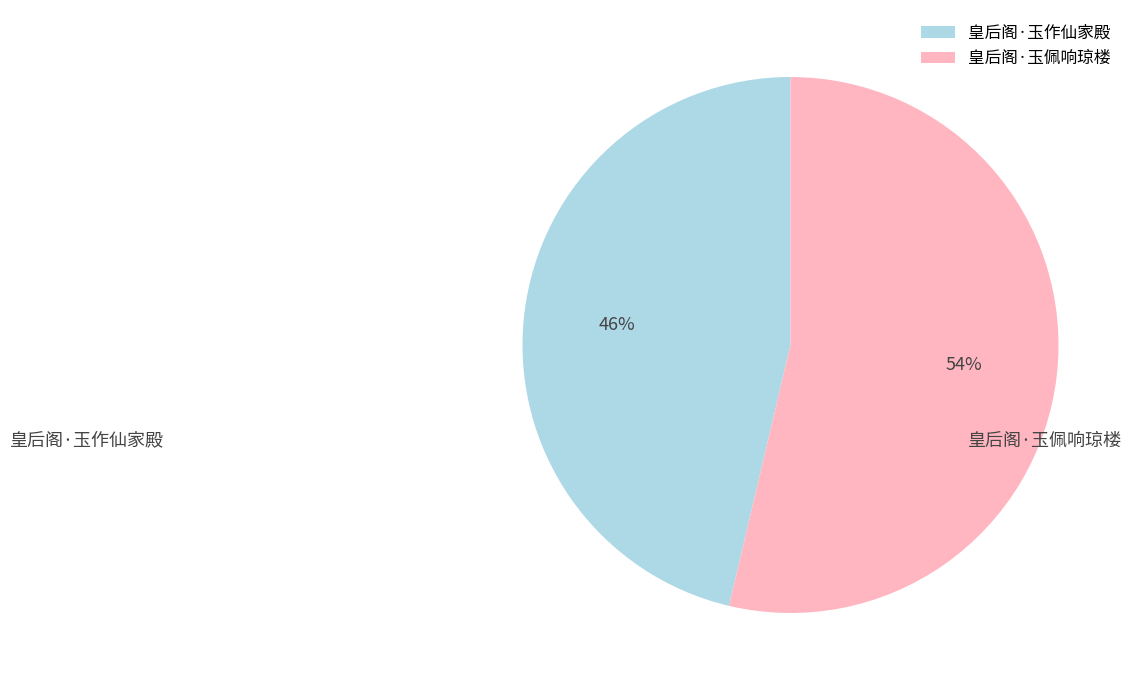

Which slice is the largest?

皇后阁·玉佩响琼楼